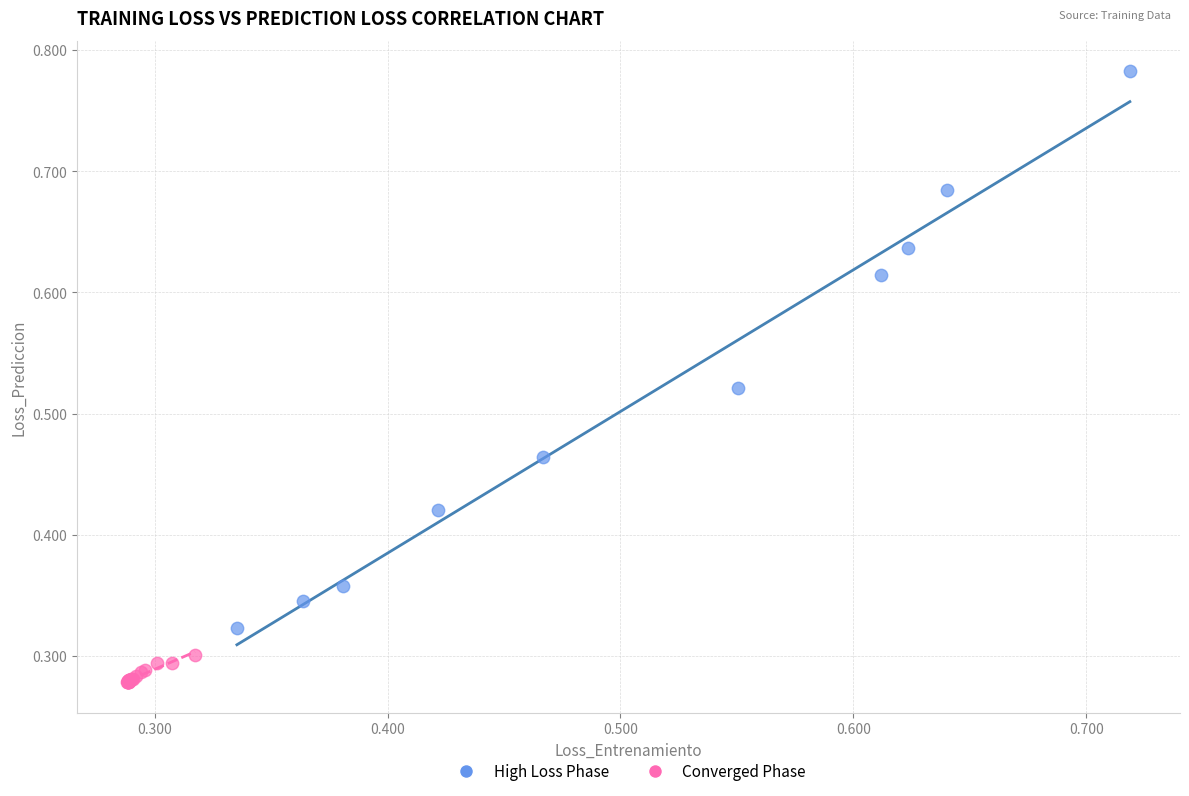

What are all the series names shown in the legend?

High Loss Phase, Converged Phase